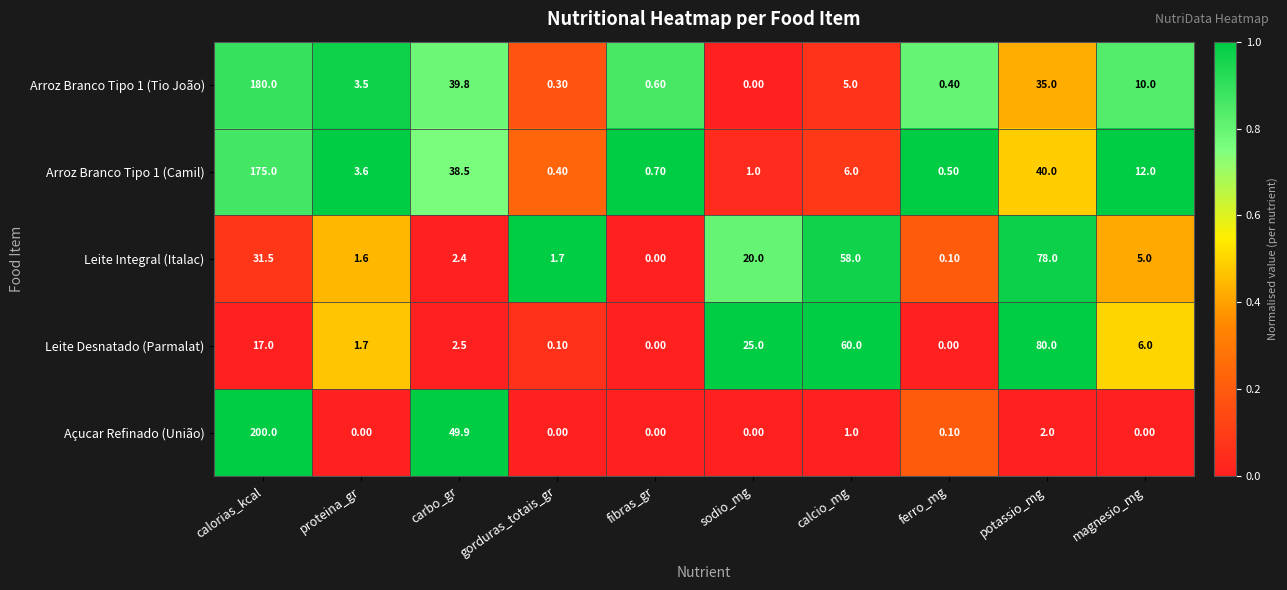

List the series in order of their peak value, highest first.

Açucar Refinado (União), Arroz Branco Tipo 1 (Tio João), Arroz Branco Tipo 1 (Camil), Leite Desnatado (Parmalat), Leite Integral (Italac)